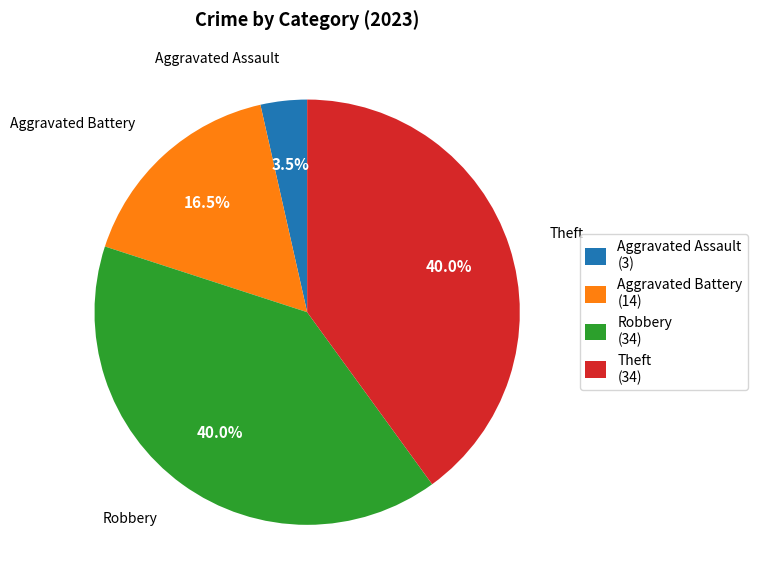

Combined, do Robbery (34) and Aggravated Assault (3) account for over 50%?

No